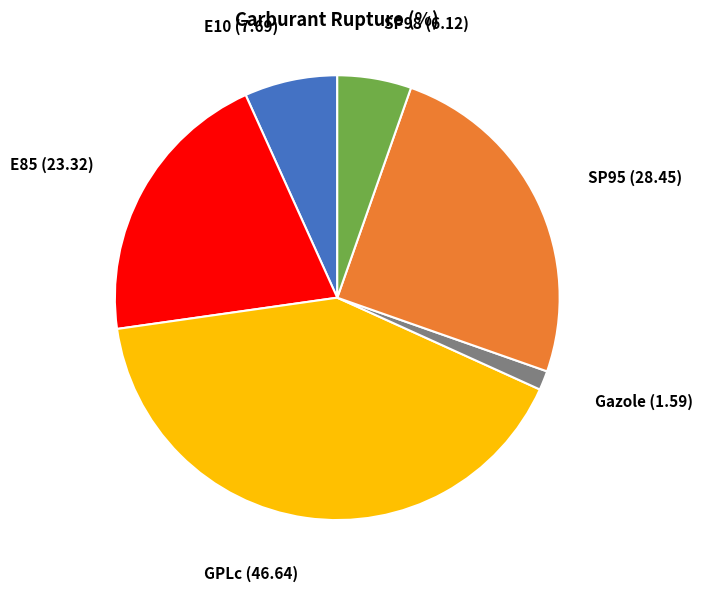

Is there a majority slice in this chart?

No